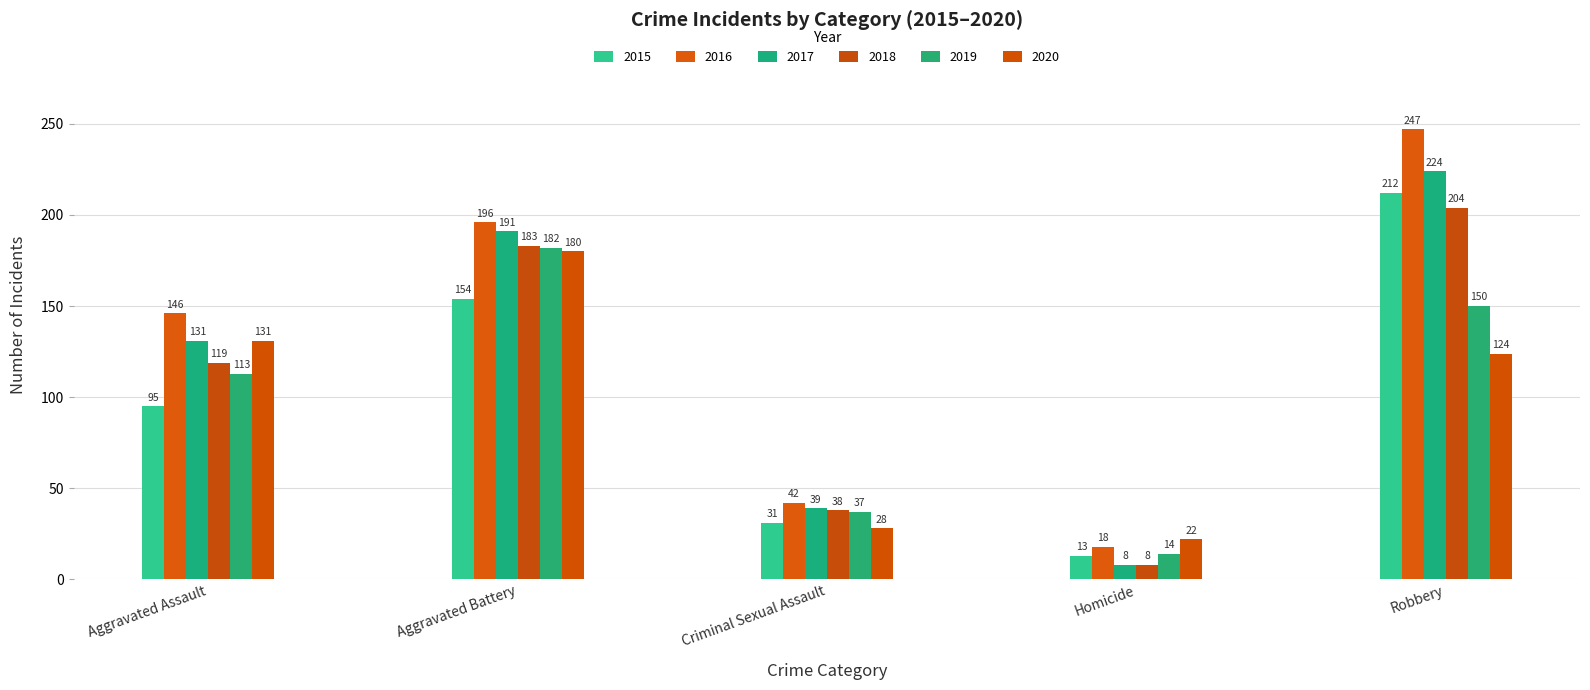

At which label is 2017 closest to 116?

Aggravated Assault